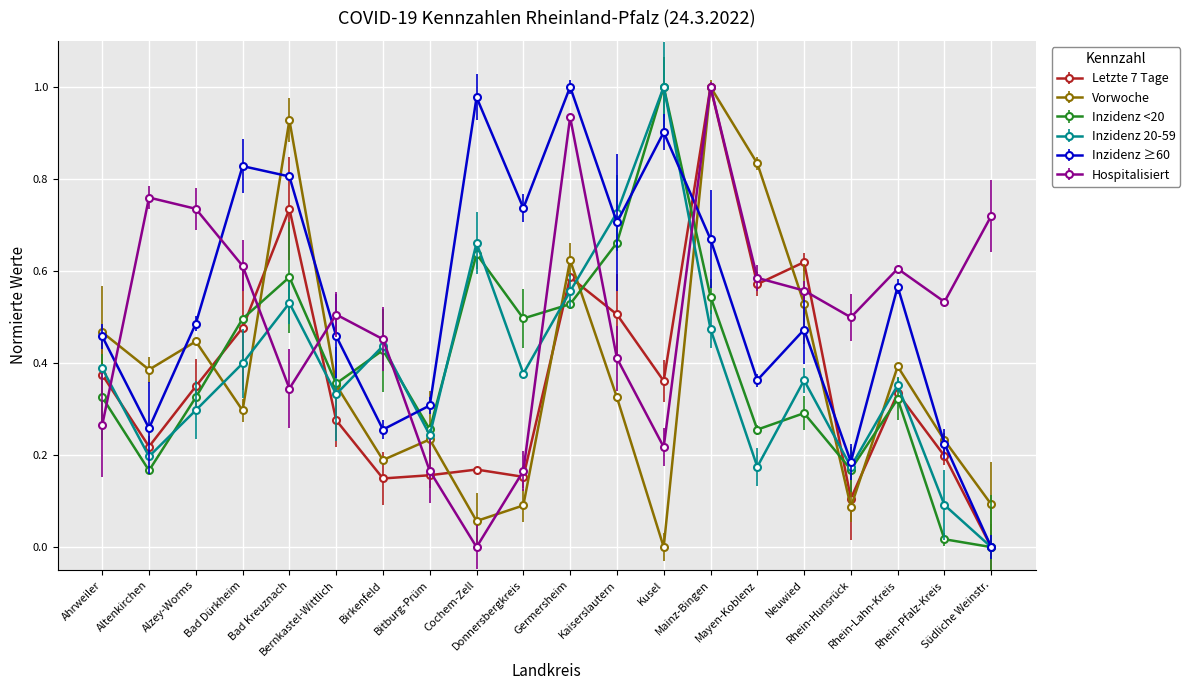

How many interior local valleys does the Hospitalisiert series have?

5